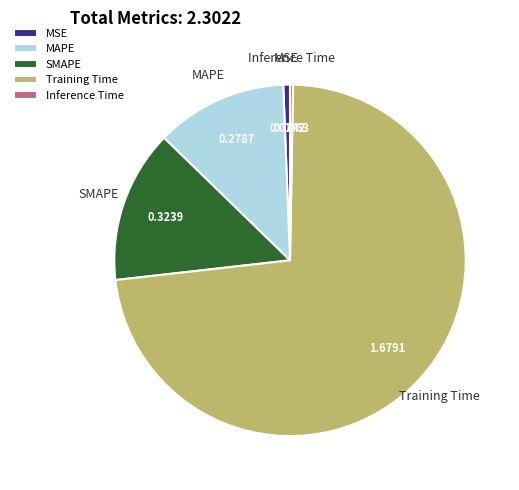

The Training Time slice represents 73% of the pie. True or false?

True